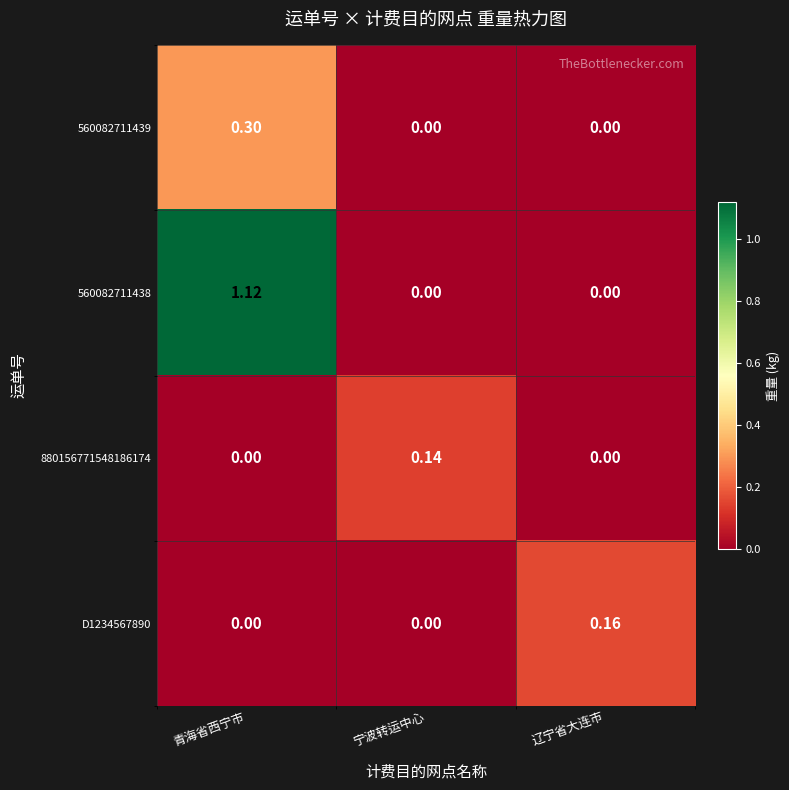

List the series in order of their peak value, lowest first.

880156771548186174, D1234567890, 560082711439, 560082711438